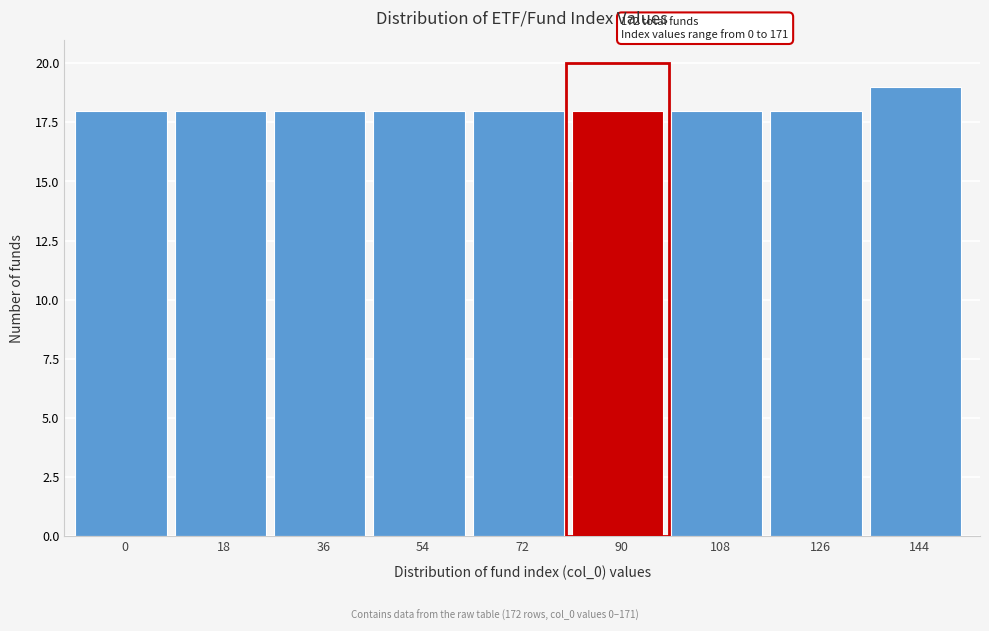

Reading left to right, list all the values displayed in this chart.

18	18	18	18	18	18	18	18	19